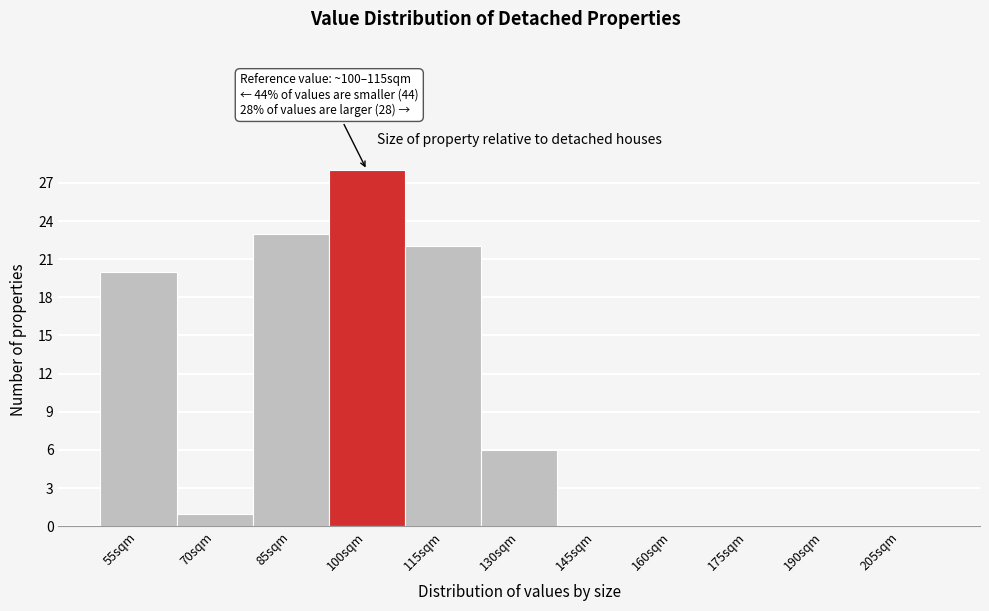

Reading right to left, what are all the values shown in this chart?

205sqm=0	190sqm=0	175sqm=0	160sqm=0	145sqm=0	130sqm=6	115sqm=22	100sqm=28	85sqm=23	70sqm=1	55sqm=20